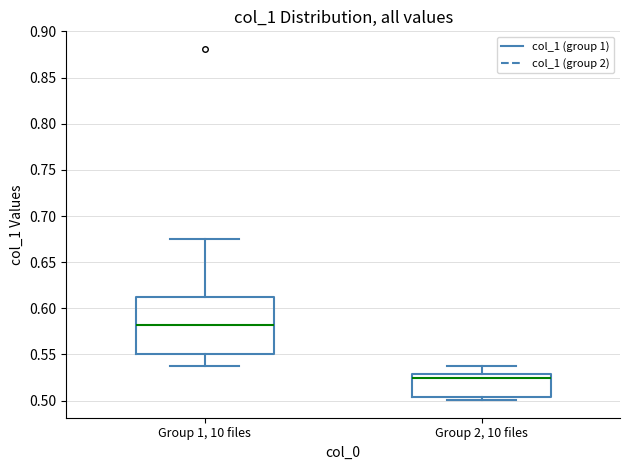

Where does the median line of the box for Group 1, 10 files sit on the y-axis? The values are not printed on the chart, so give them approximately, as read against the axis.

0.580